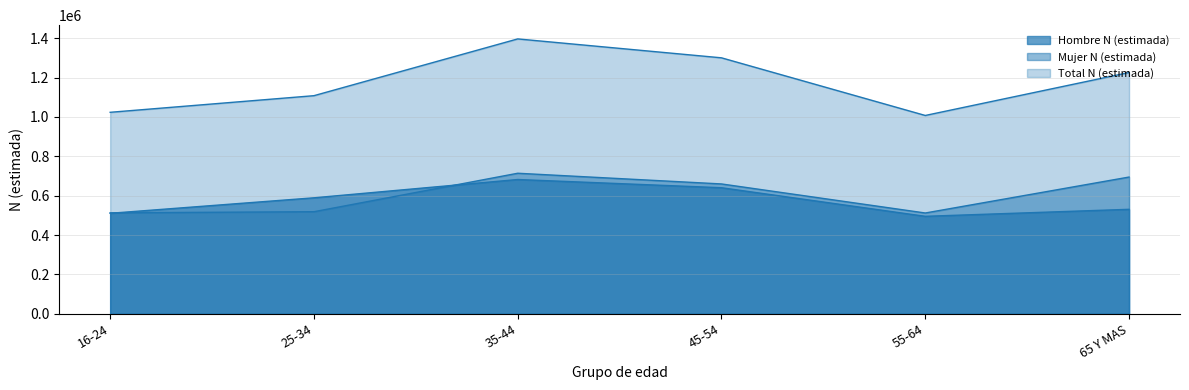

What is the value of the Mujer N (estimada) point at the 6th from the left?

694834